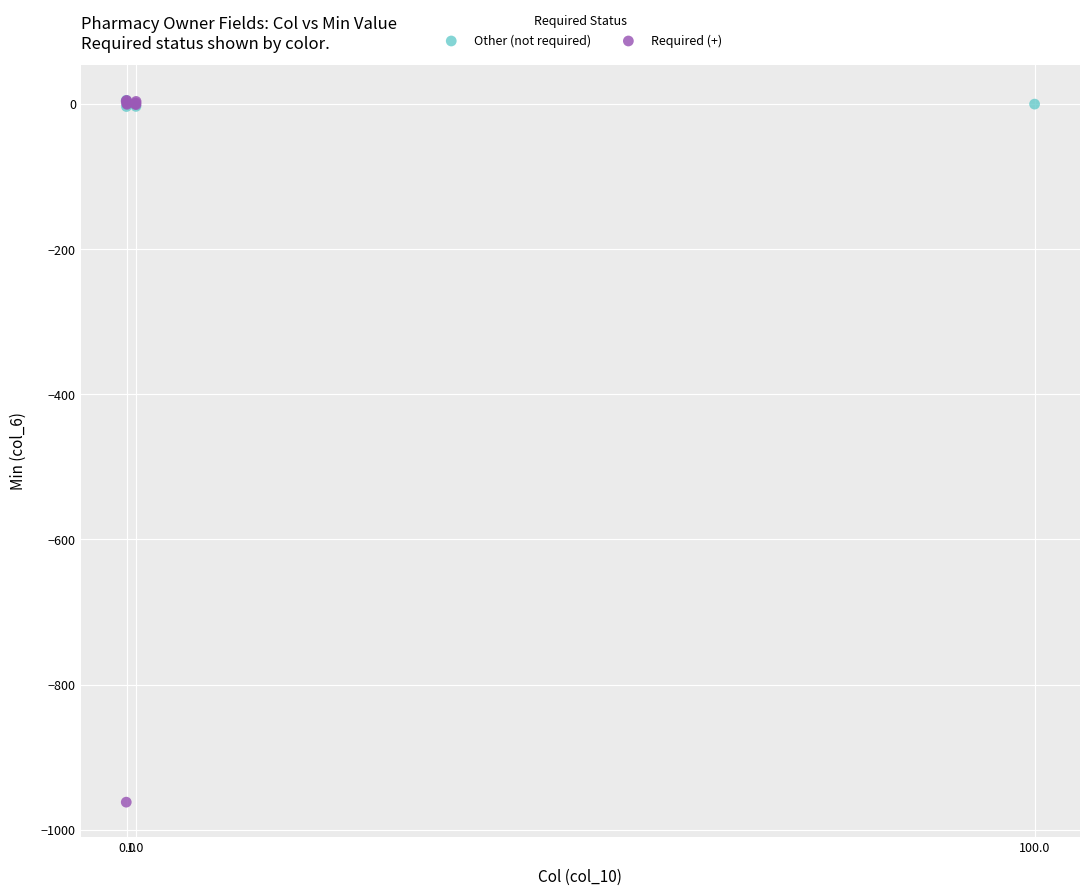

What are all the series names shown in the legend?

Other (not required), Required (+)